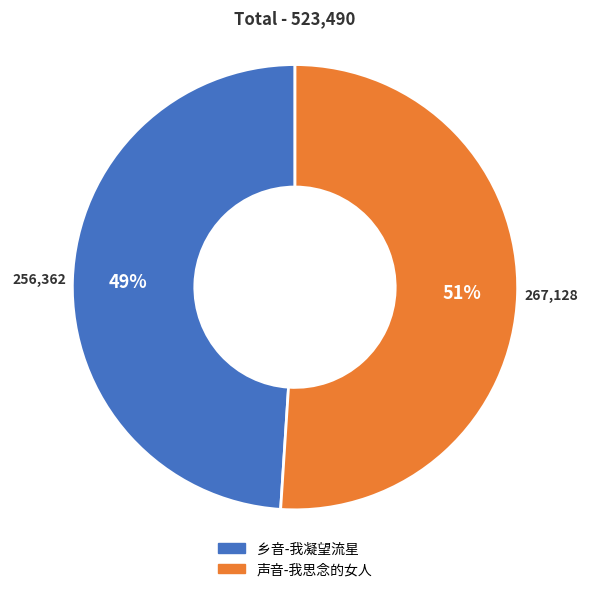

To the nearest percent, what percentage of the pie is 乡音-我凝望流星?

49%